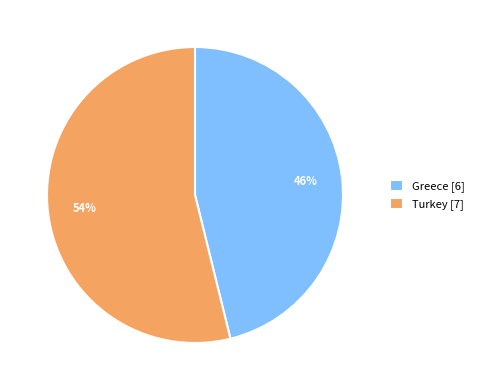

Which slice is the largest?

Turkey